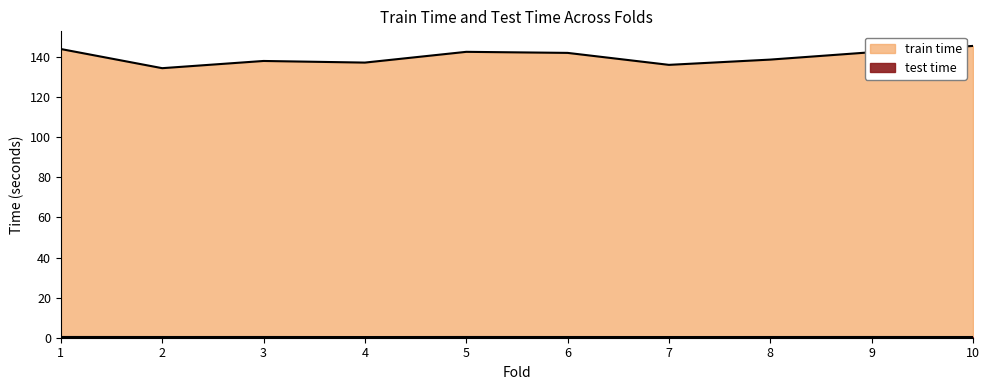

What is the sum of the train time values at 5 and 9?

285.0